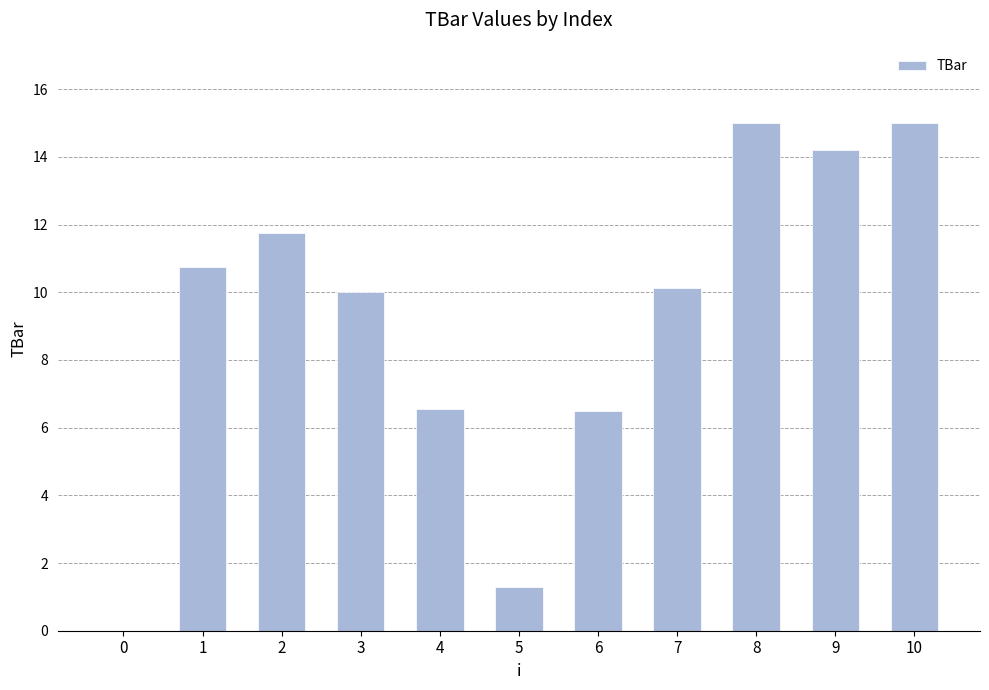

Are the bars grouped side by side (vs. stacked)?

No